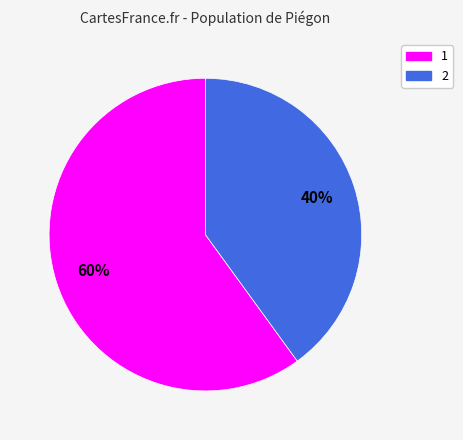

Which slice is the largest?

1